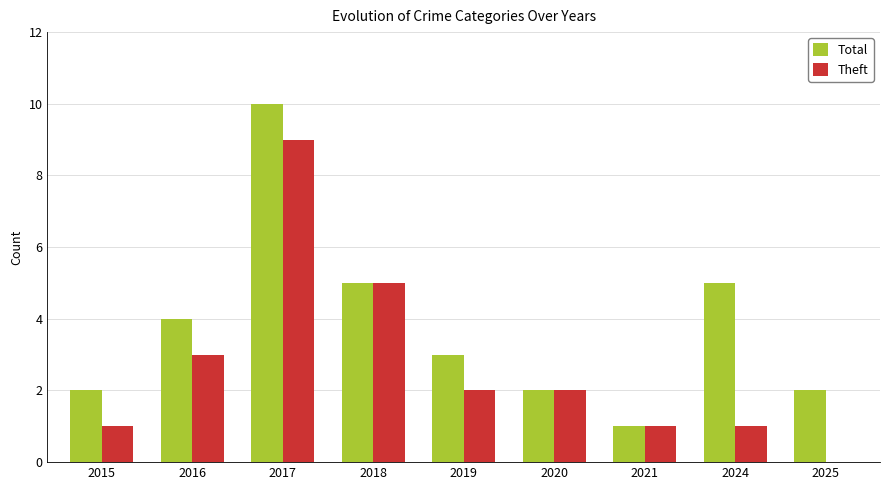

What are all the series names shown in the legend?

Total, Theft